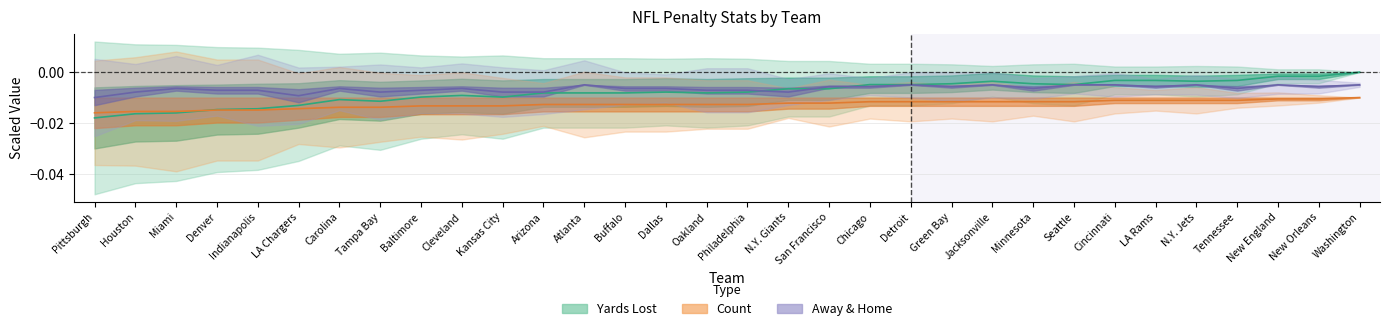

True or false: Yards Lost has a value of -0.0 at N.Y. Giants.

False